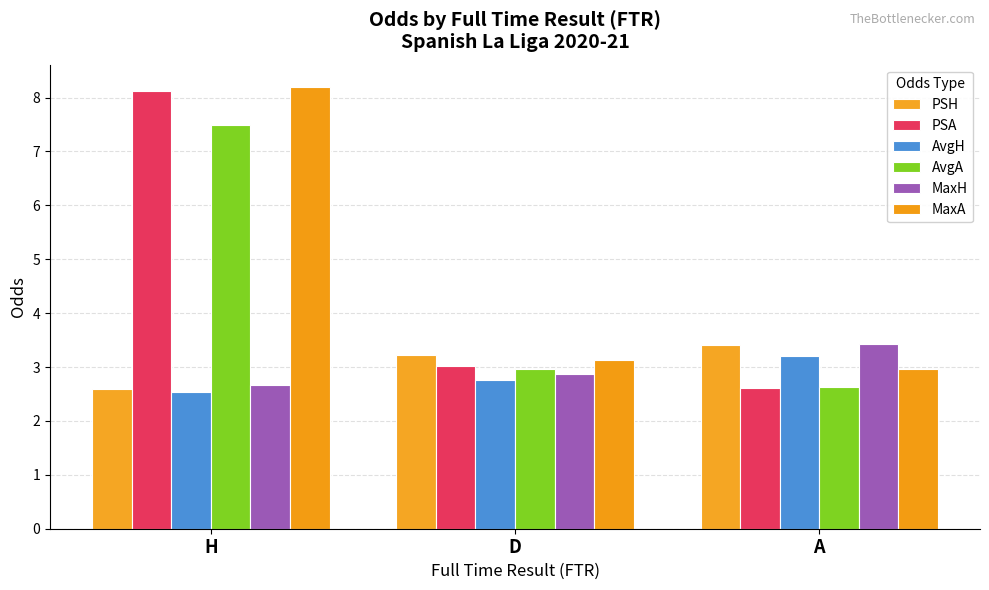

What is the sum of all PSA values?

13.8